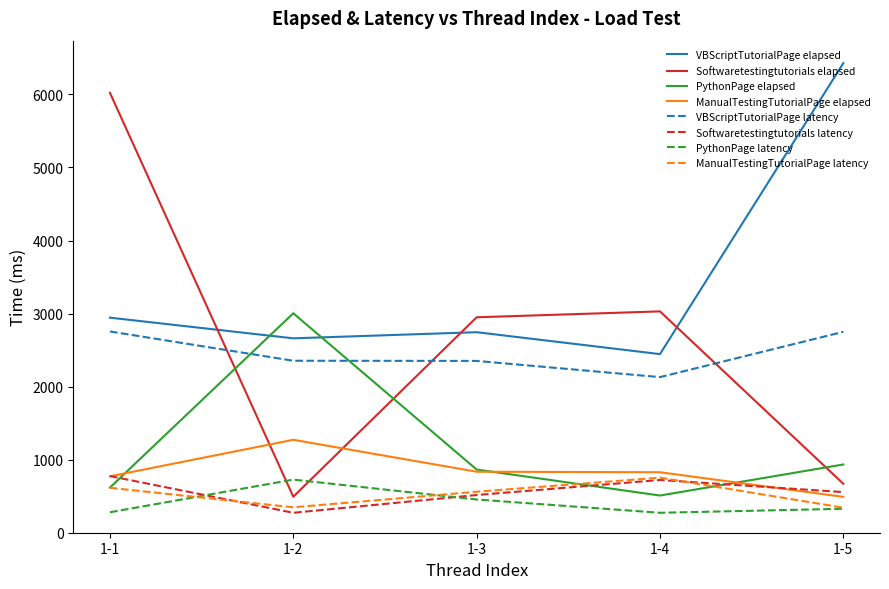

True or false: PythonPage elapsed and PythonPage latency cross at least once.

False